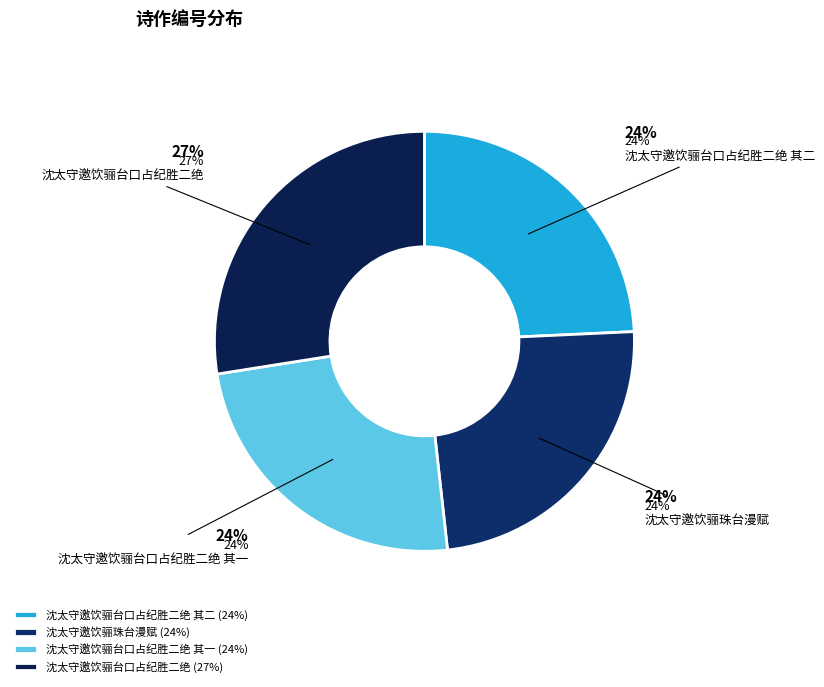

How many slices are in this pie chart?

4